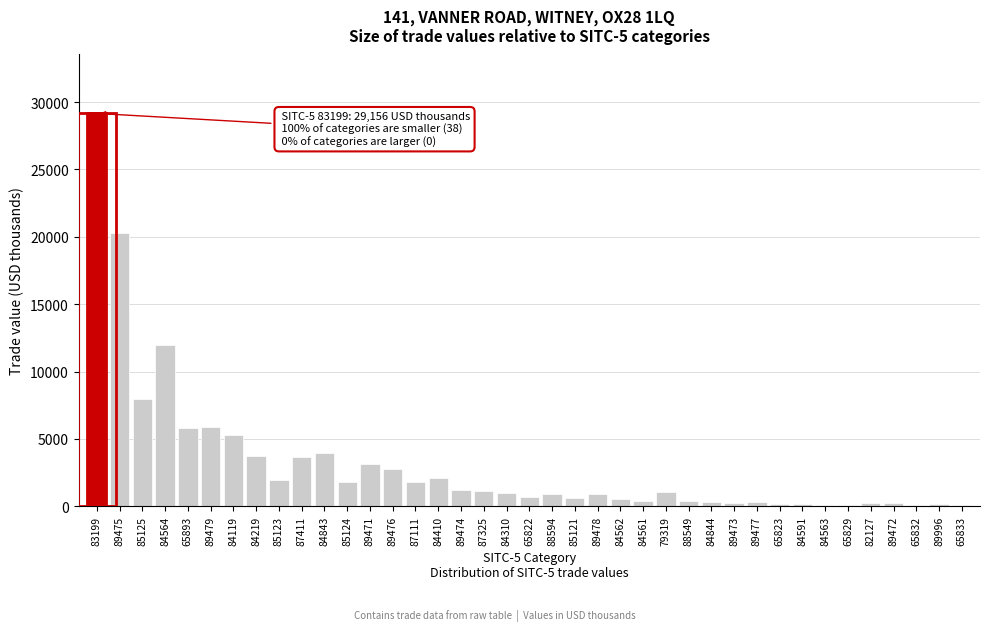

Which label corresponds to the largest value in the chart?

83199